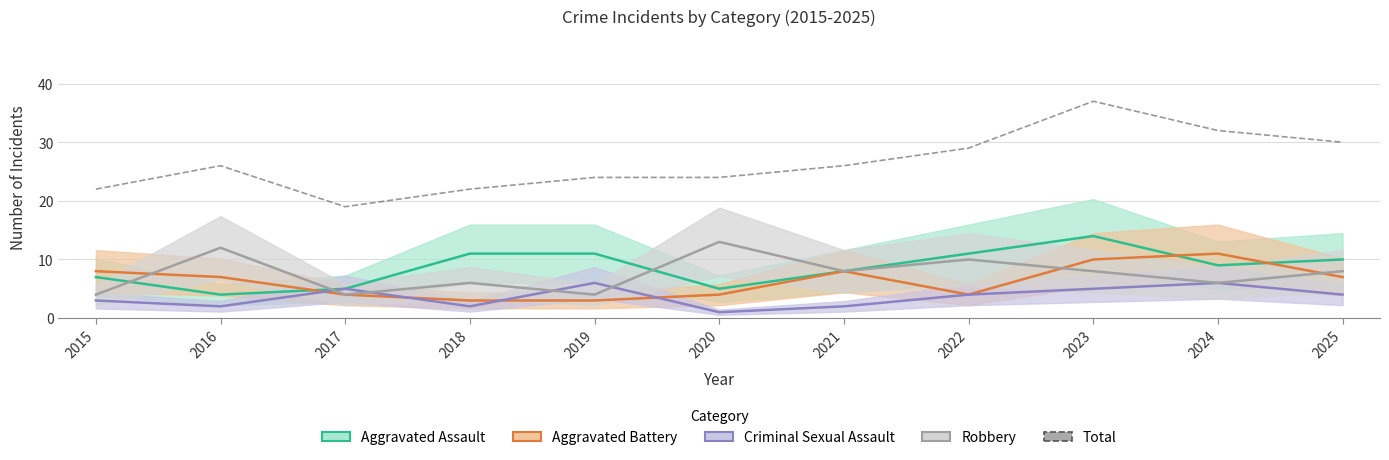

Which category has the highest value in the Aggravated Assault series?

2023